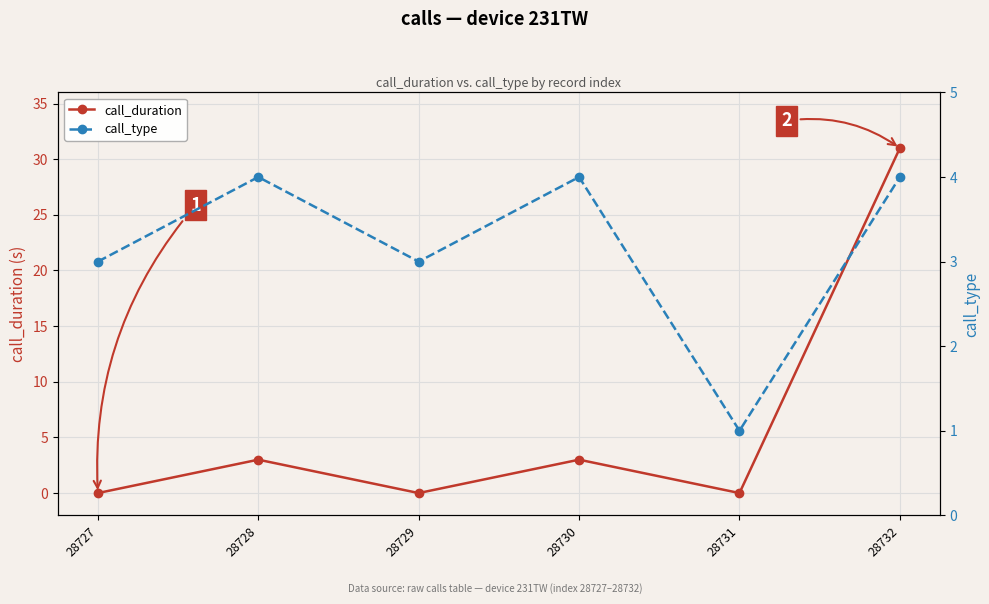

In call_type, how many points are higher than both neighbors (excluding endpoints)?

2